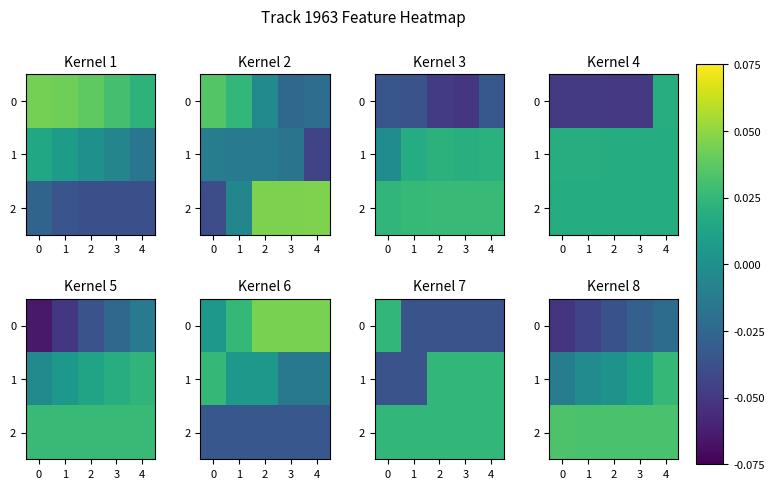

Where does the 1 series first go above 0?

2